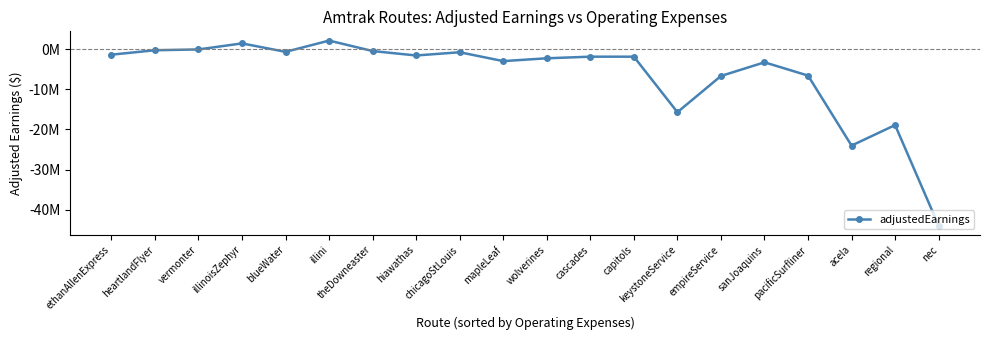

How many distinct data groups are displayed?

1